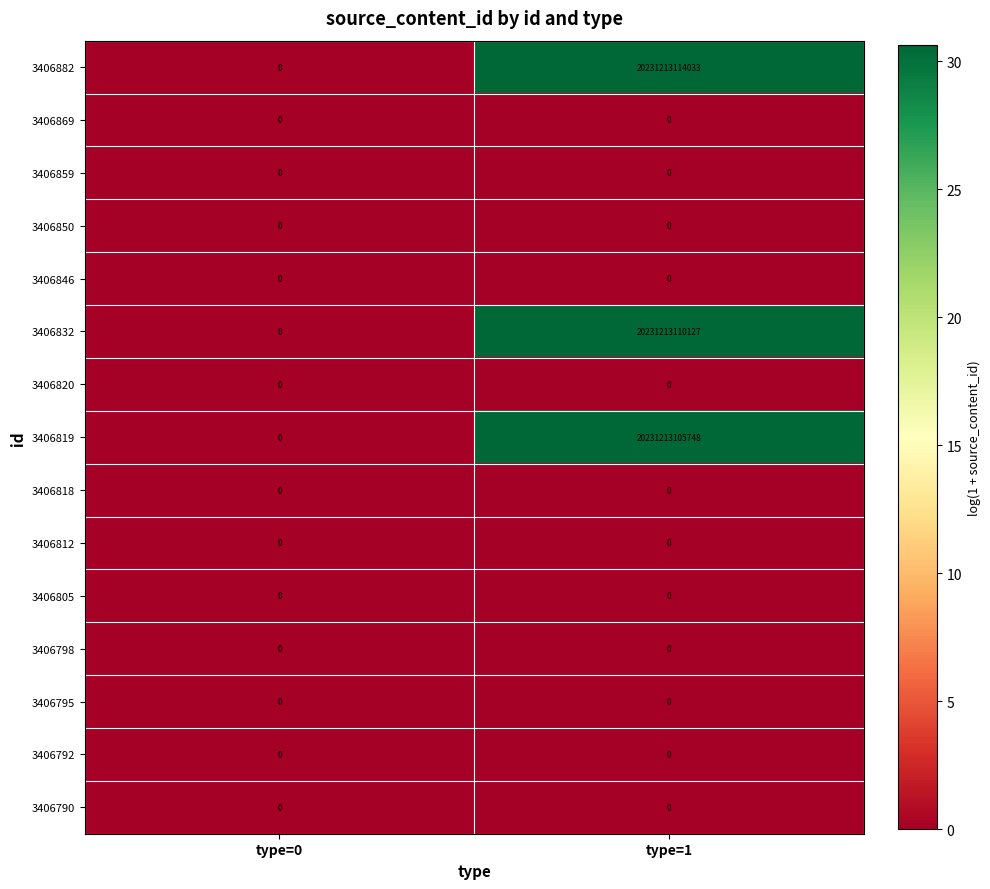

What is the difference between the maximum and minimum values in the 3406882 series?

20231213114033